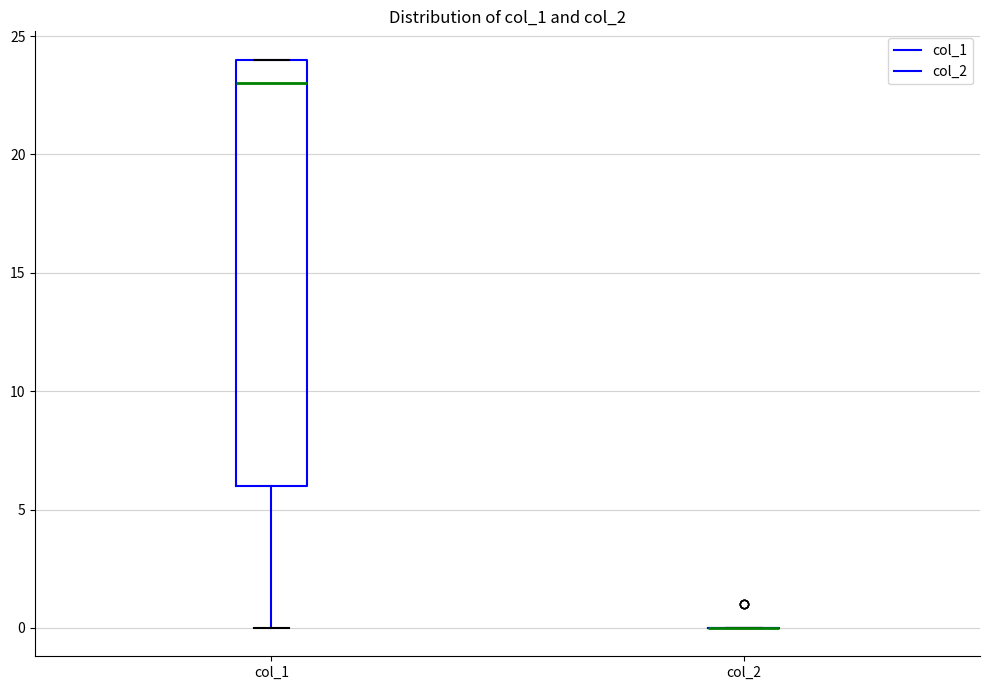

Where does the lower whisker of the box for col_1 end on the y-axis? The values are not printed on the chart, so give them approximately, as read against the axis.

0